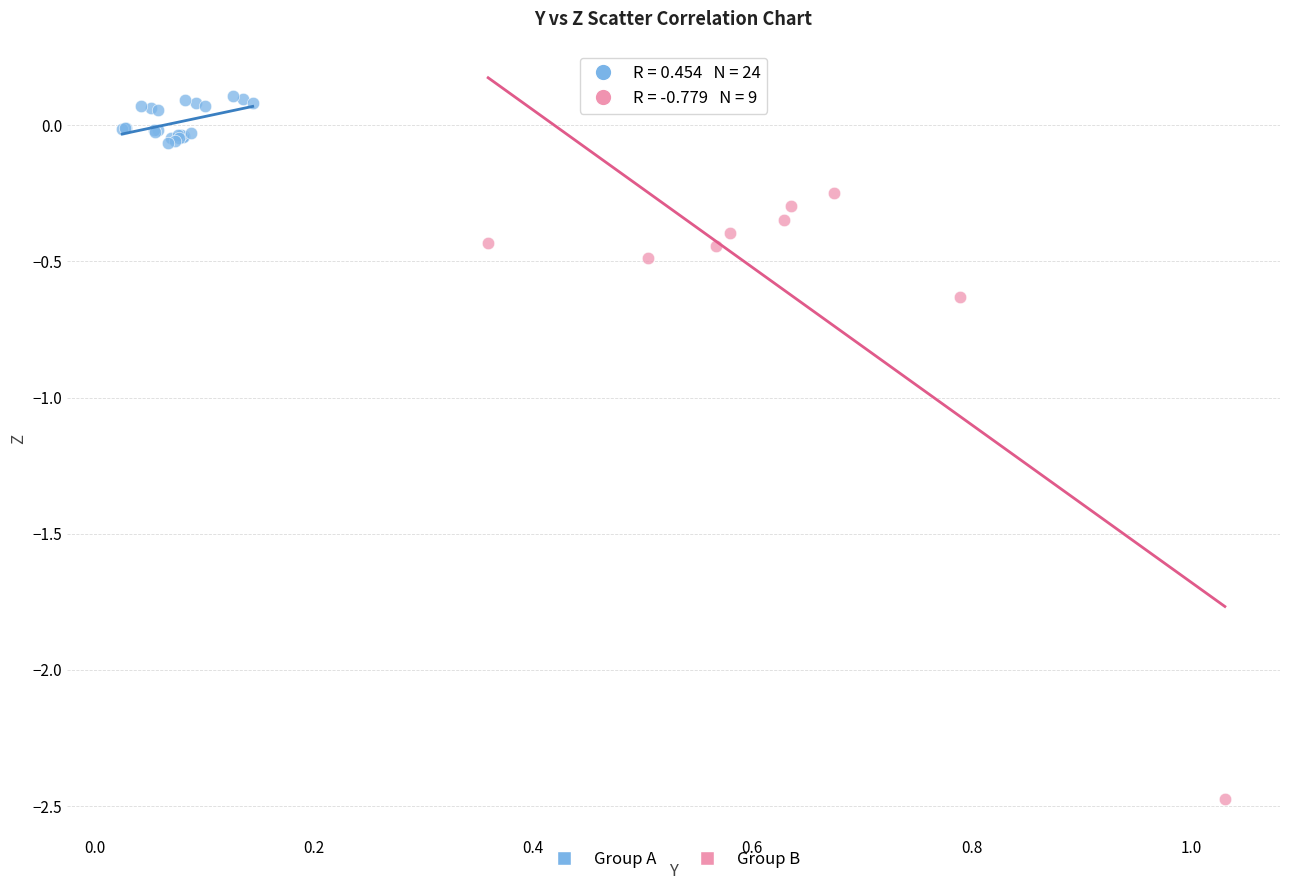

Which series reaches the maximum Y coordinate?

Group A